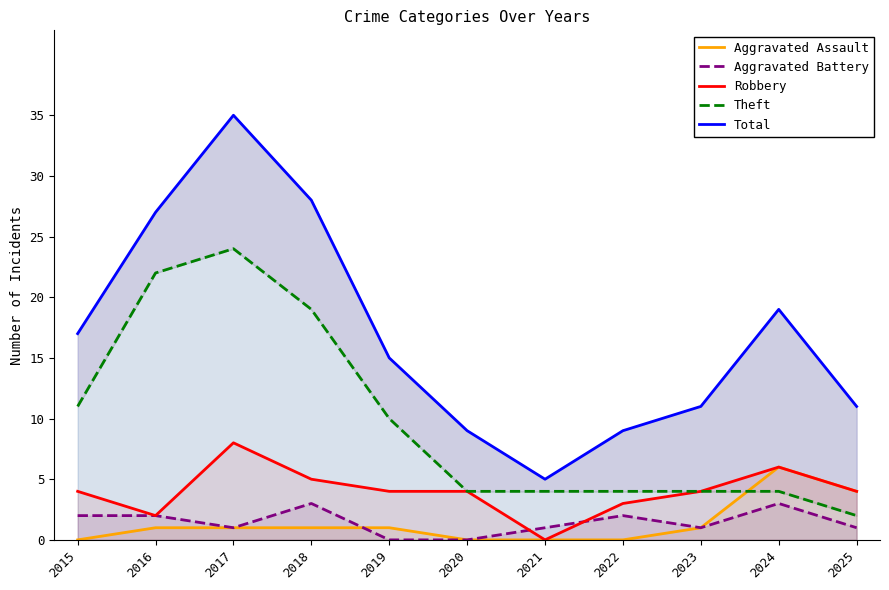

How many data points in Total are above 15?

5